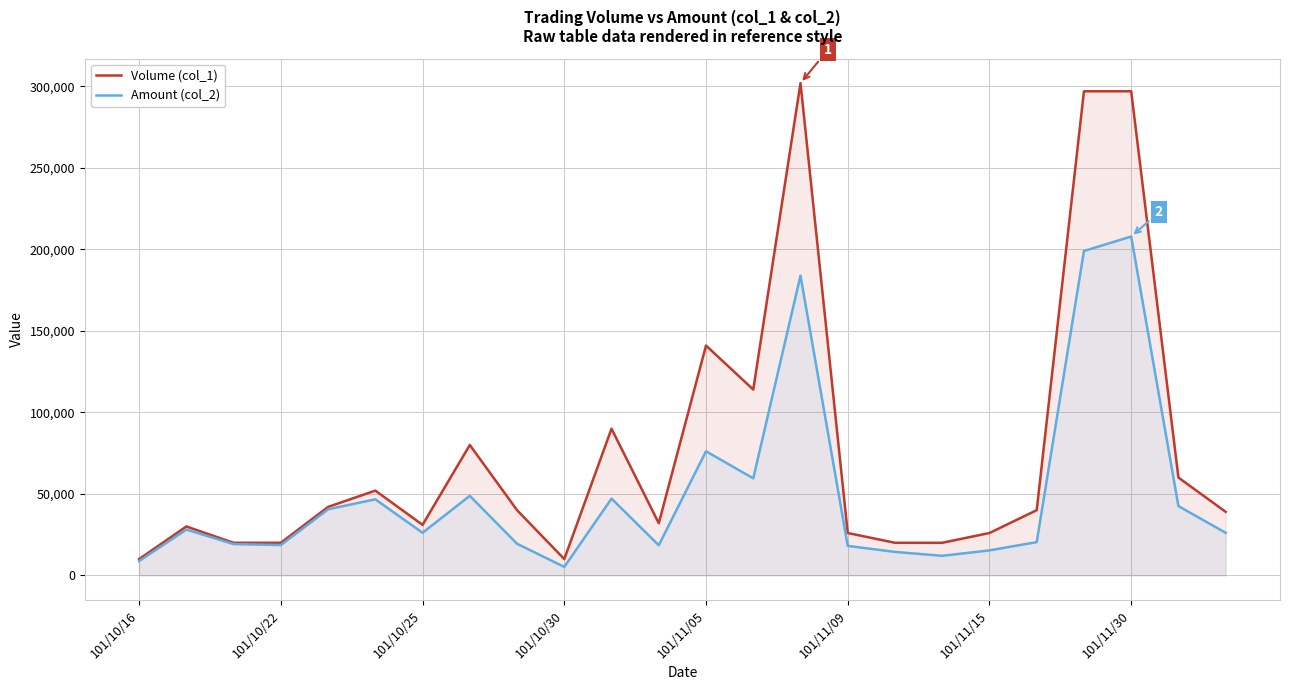

True or false: Volume (col_1) and Amount (col_2) cross at least once.

False